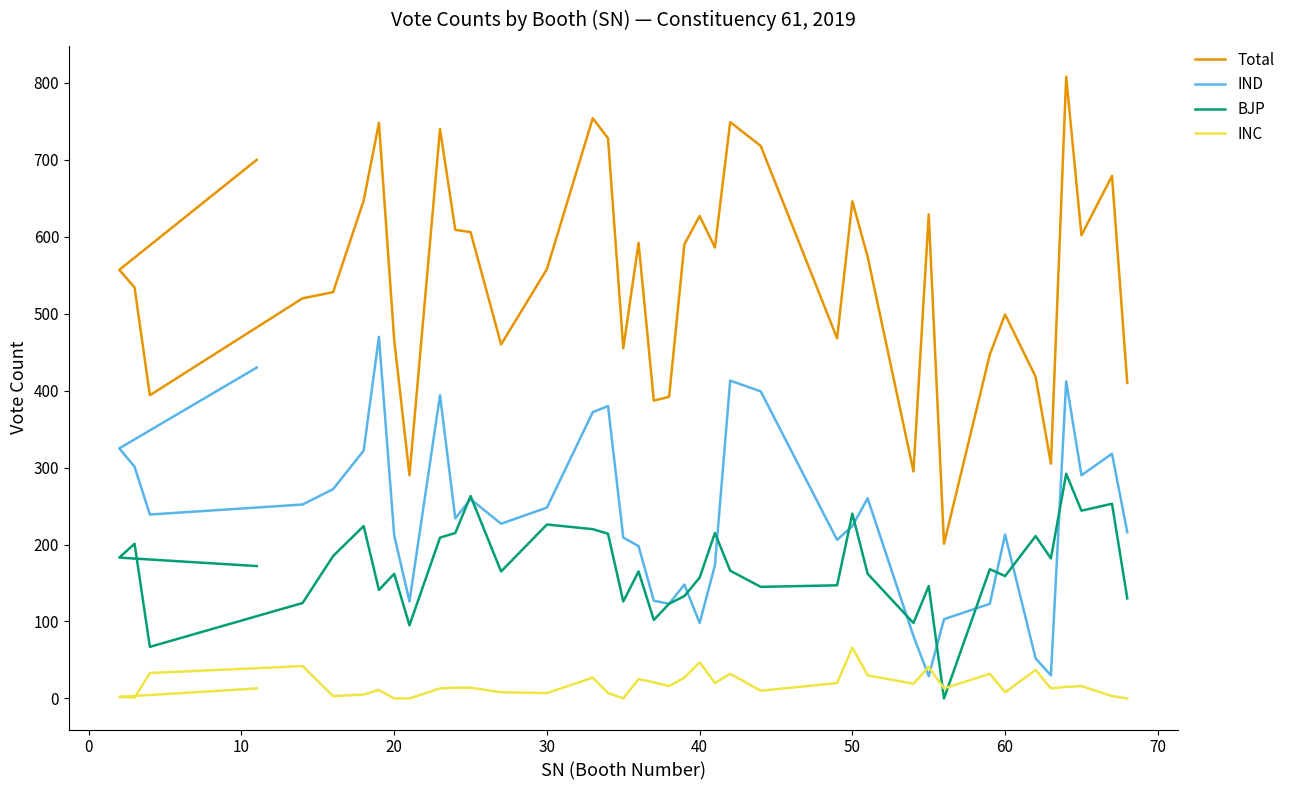

Which series has the largest range (max minus min)?

Total